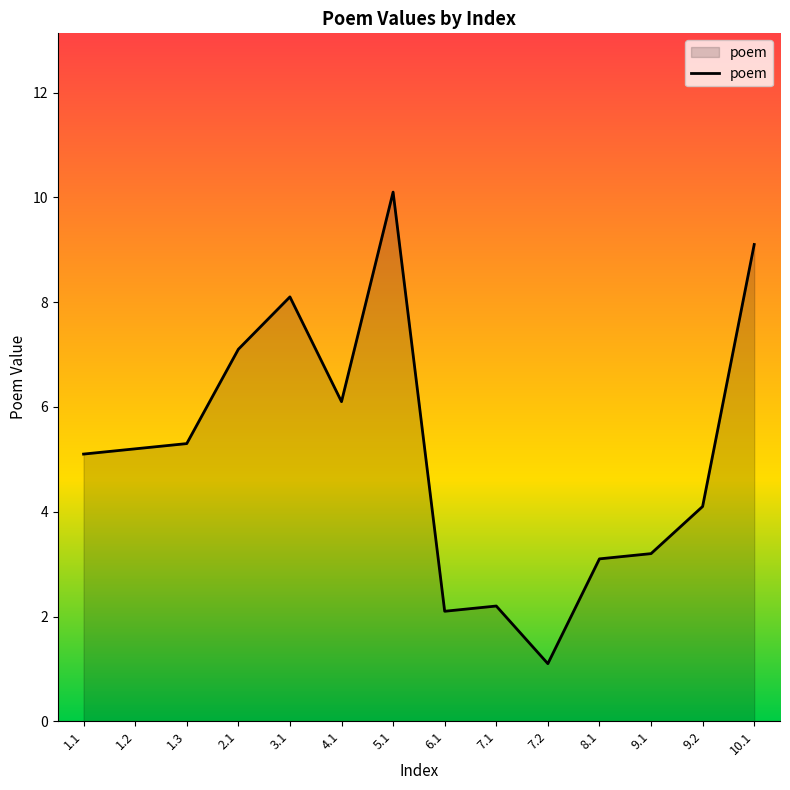

True or false: the data shows 8.1 at 3.1.

True